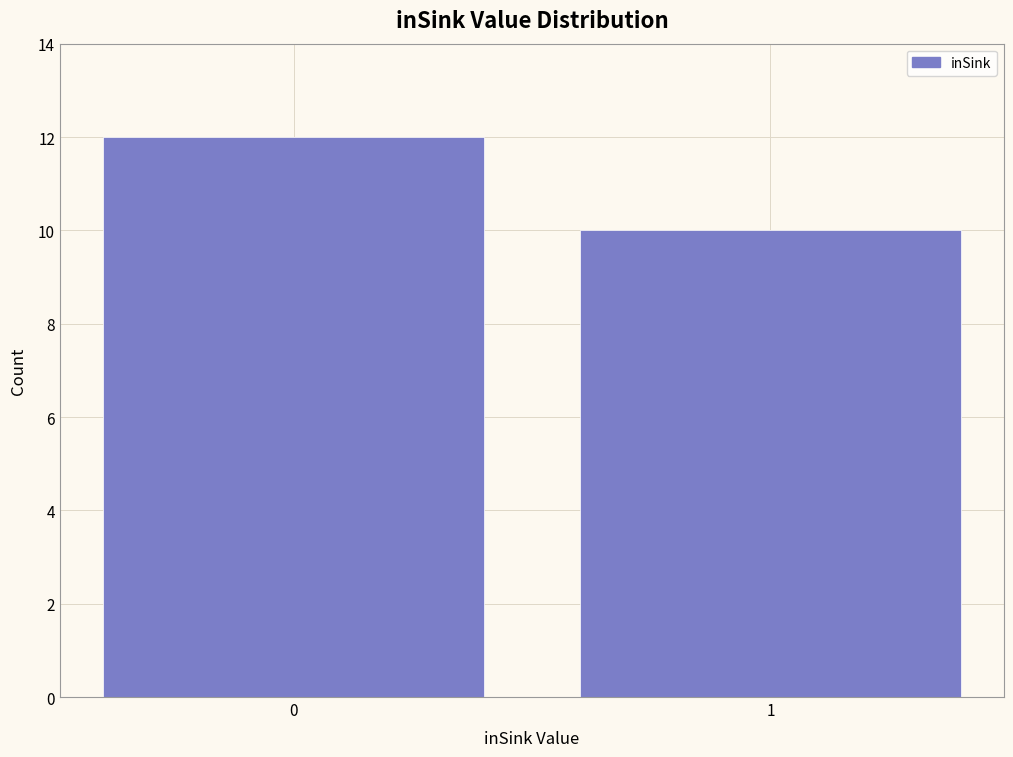

Reading left to right, extract all data points from this chart.

0=12	1=10